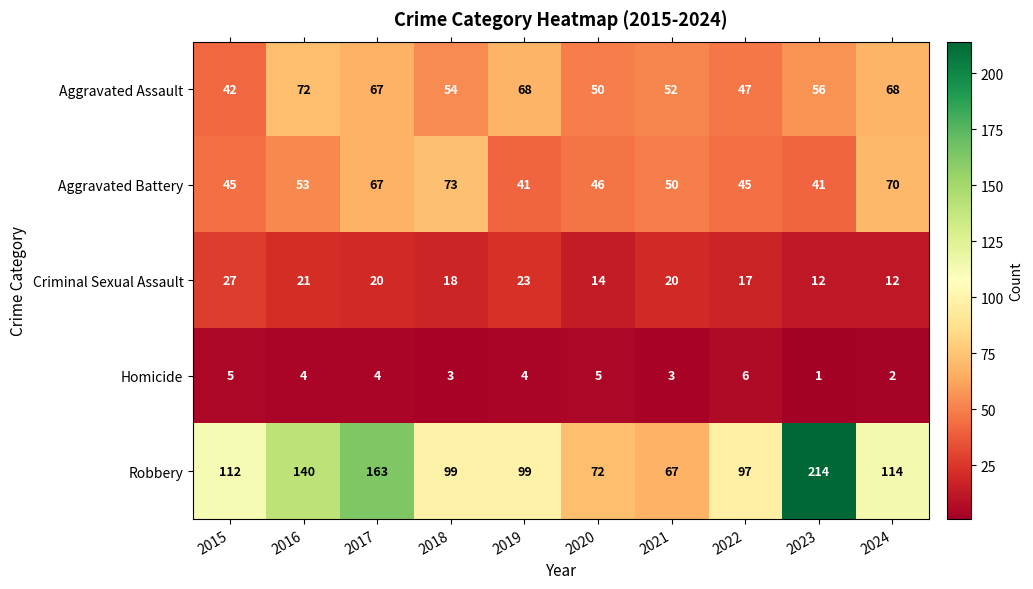

At which label does Aggravated Assault first exceed 56?

2016